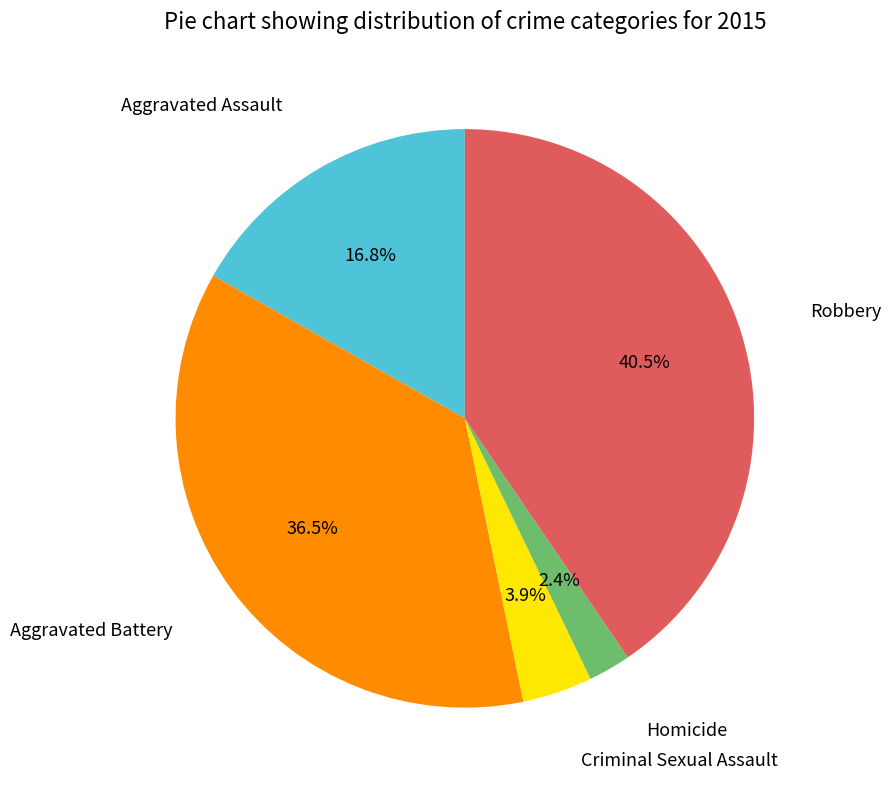

Is there a majority slice in this chart?

No